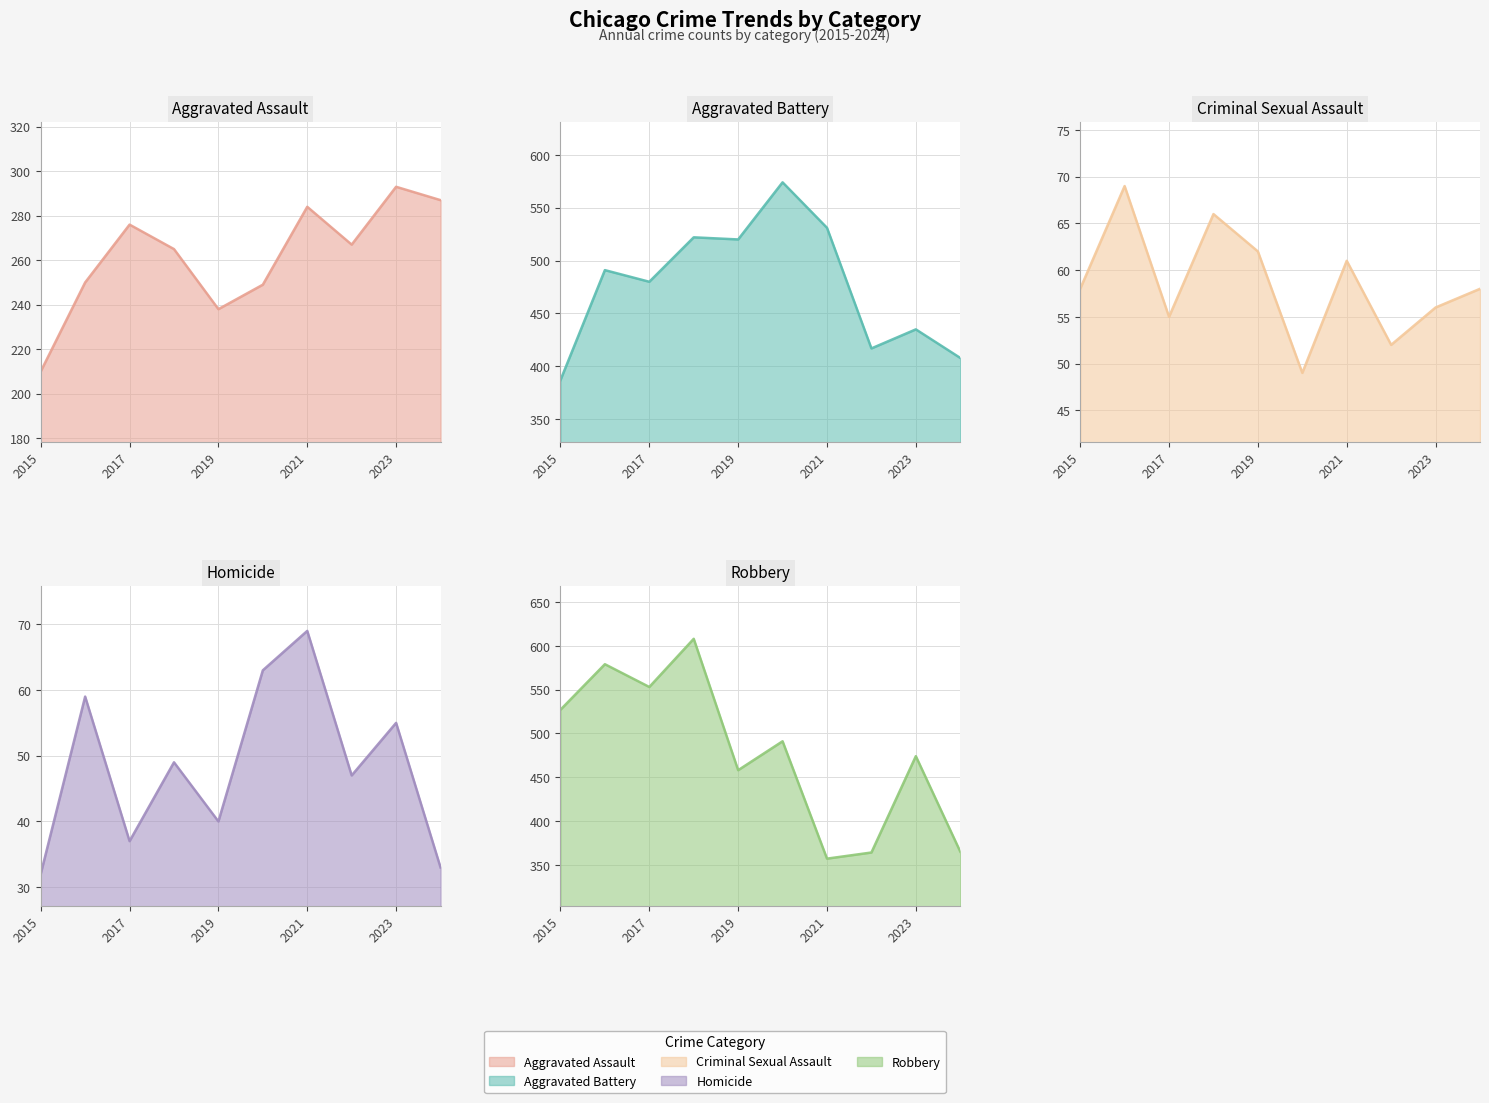

At which label does Robbery first exceed 491?

2015